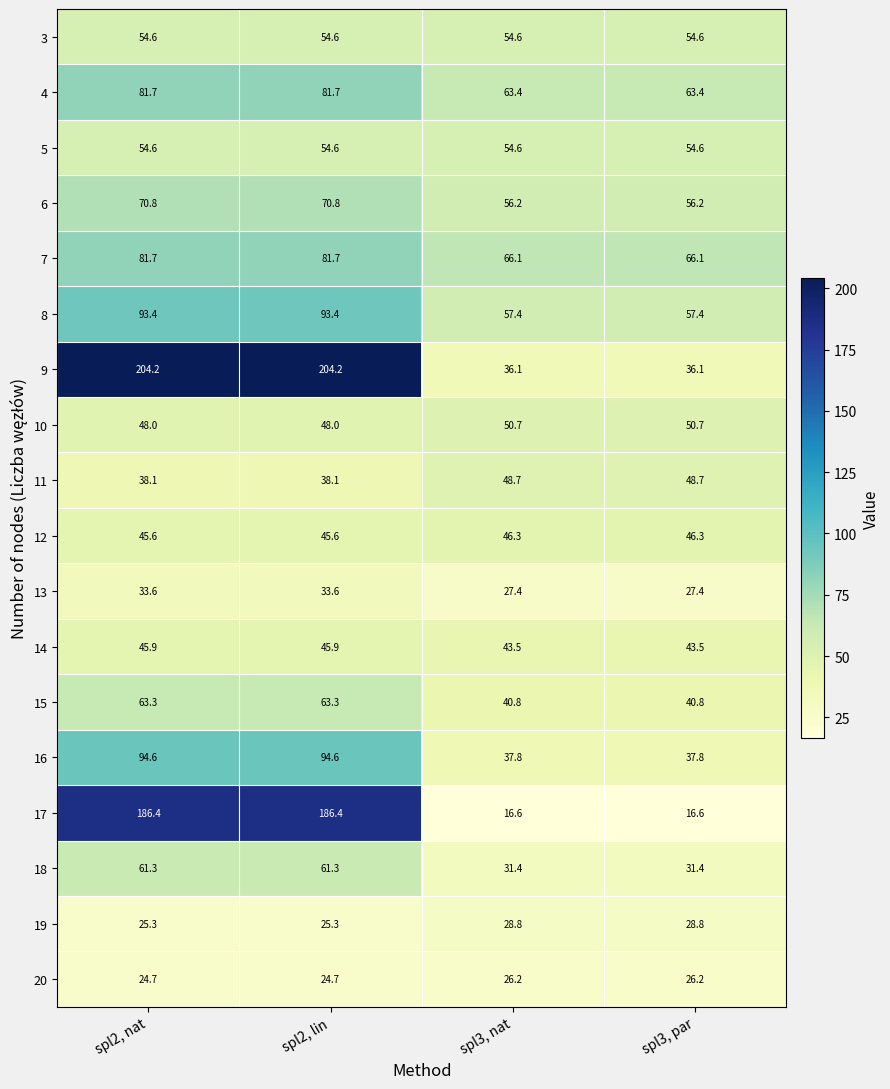

What is the difference between the highest and lowest values at spl2, nat?

179.5